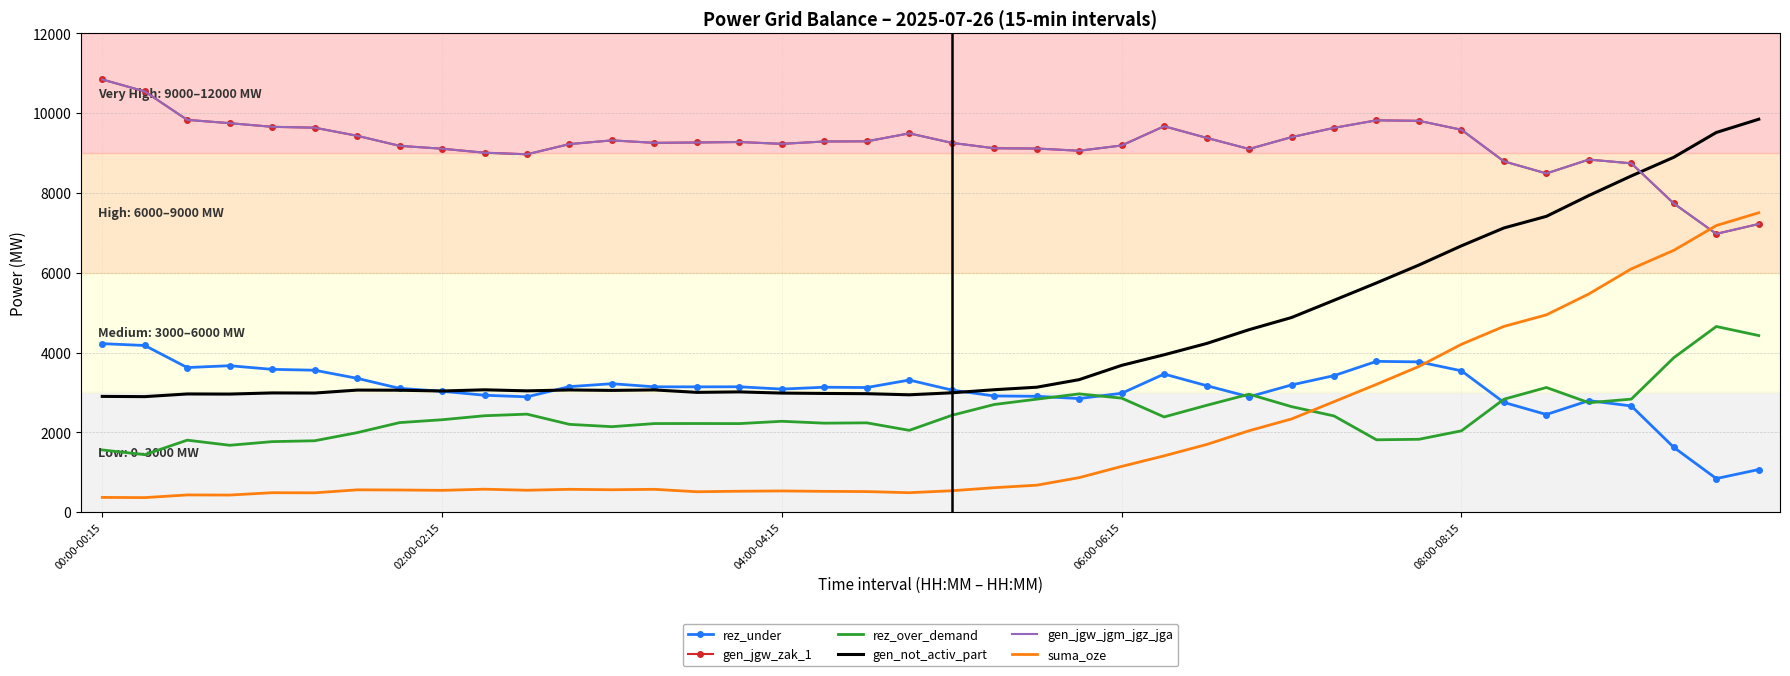

How many times do suma_oze and rez_over_demand cross each other?

1